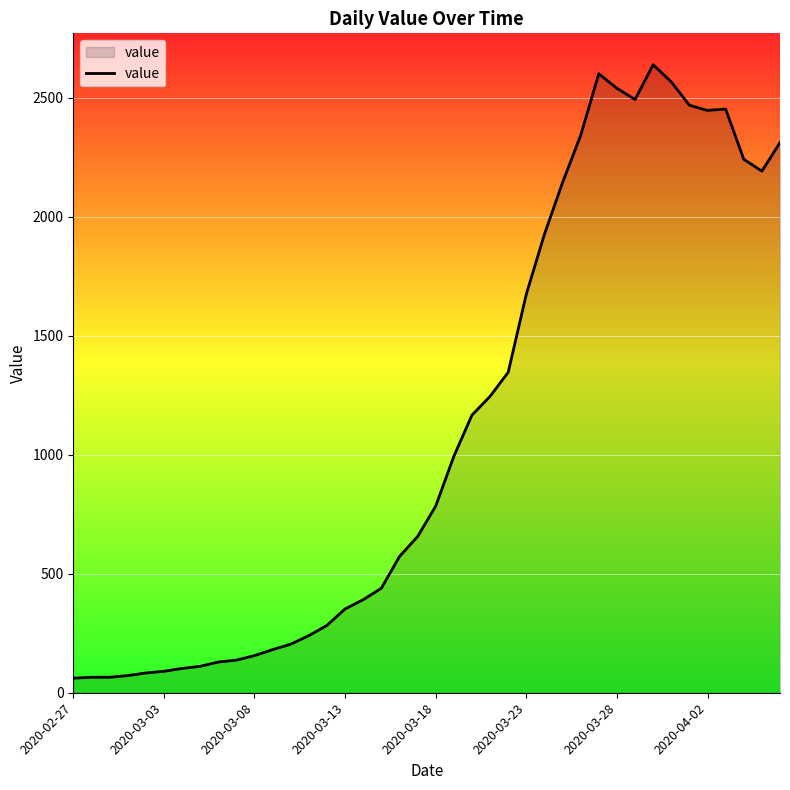

What is the smallest value displayed?

61